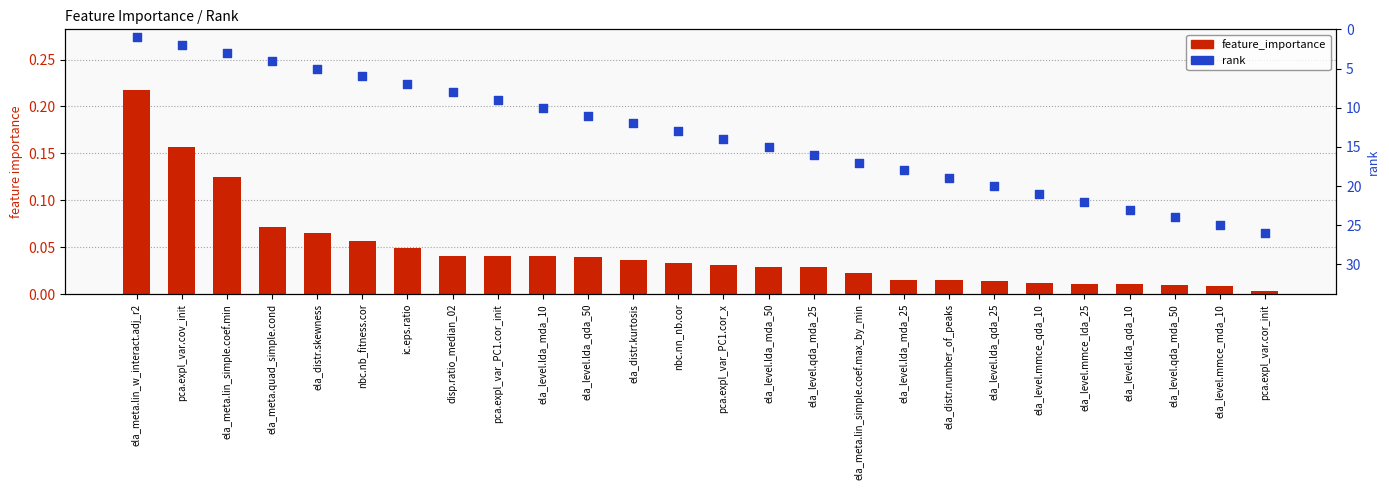

Which series contains the lowest Y value?

feature_importance